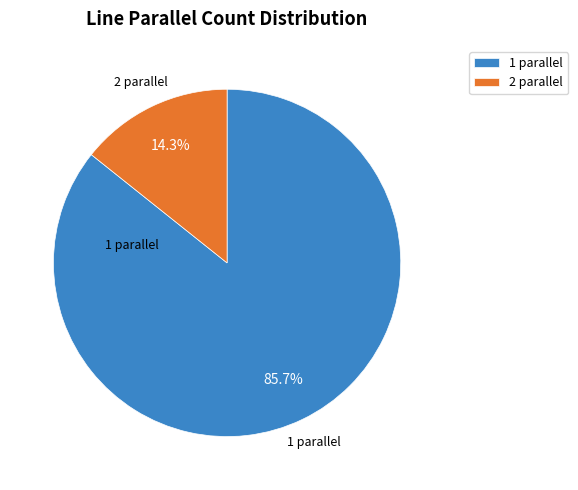

Does any single category account for the majority?

Yes